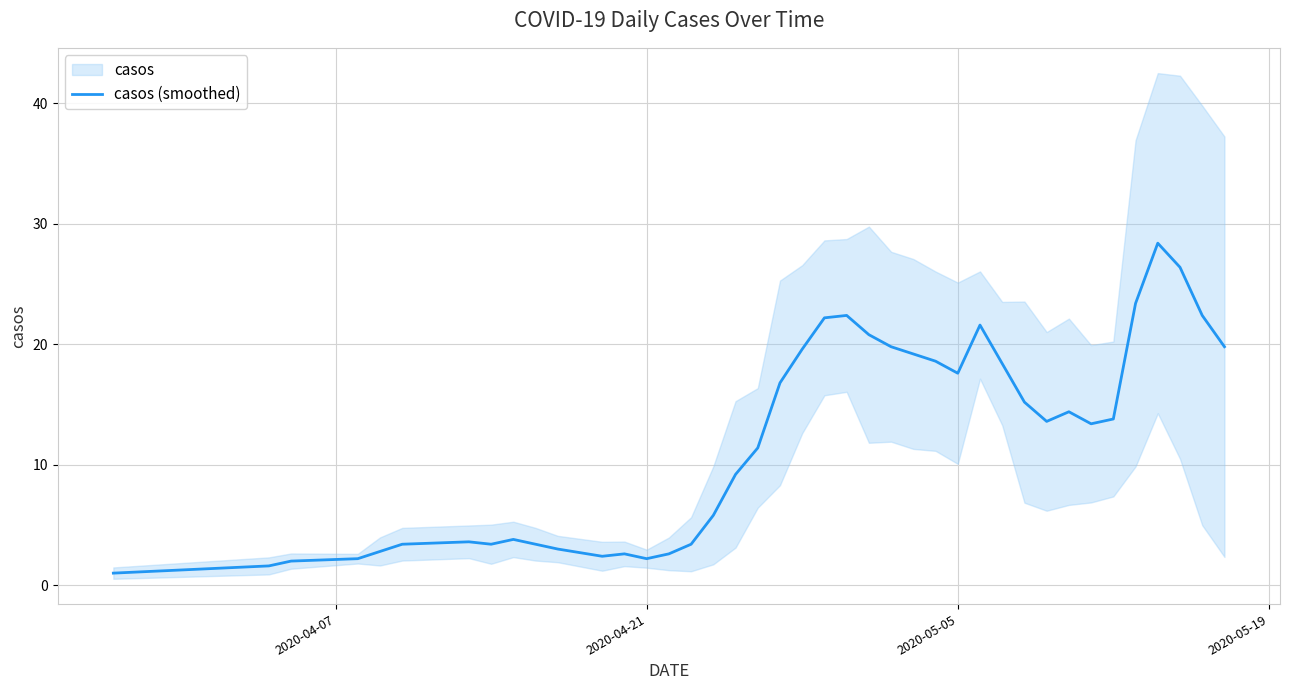

Reading left to right, transcribe all the data shown in this chart.

1.0	1.6	2.0	2.2	2.8	3.4	3.6	3.4	3.8	3.4	3.0	2.4	2.6	2.2	2.6	3.4	5.8	9.2	11.4	16.8	19.6	22.2	22.4	20.8	19.8	19.2	18.6	17.6	21.6	18.4	15.2	13.6	14.4	13.4	13.8	23.4	28.4	26.4	22.4	19.8